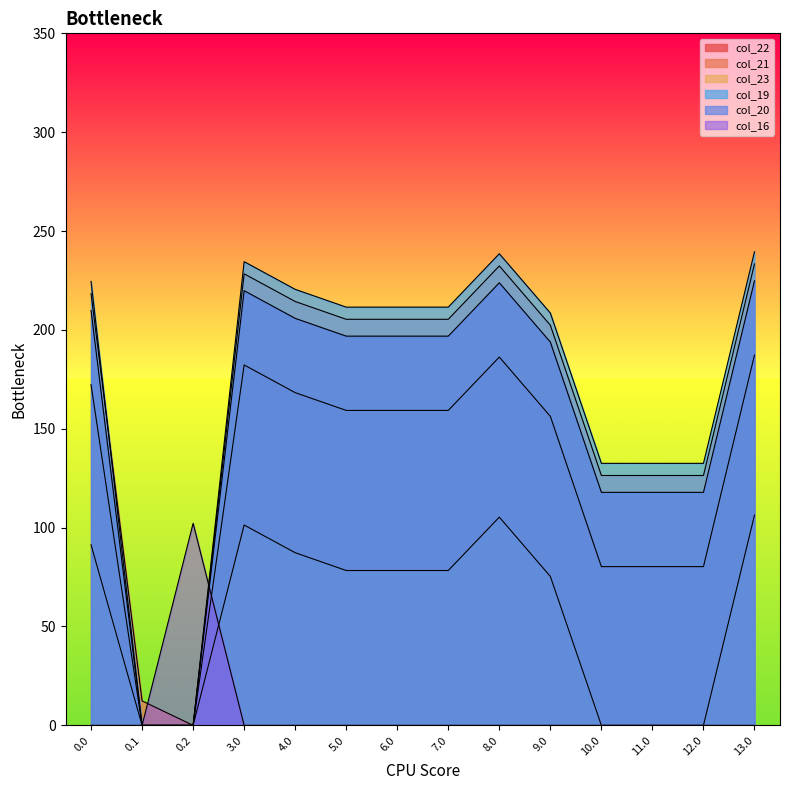

At which category does col_19 reach its first local peak?

3.0